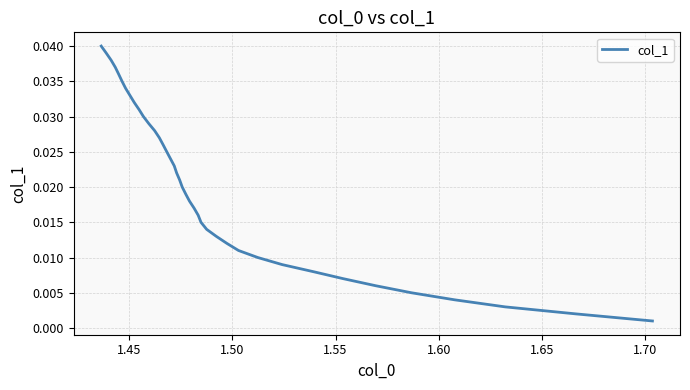

Is this an area chart (filled region under the line)?

No